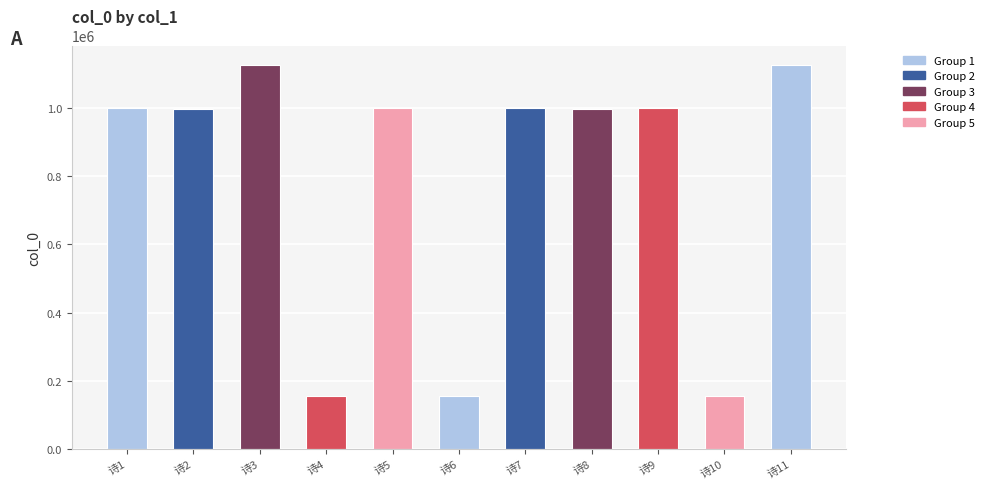

Is it true that the value at 诗7 is 998970?

True